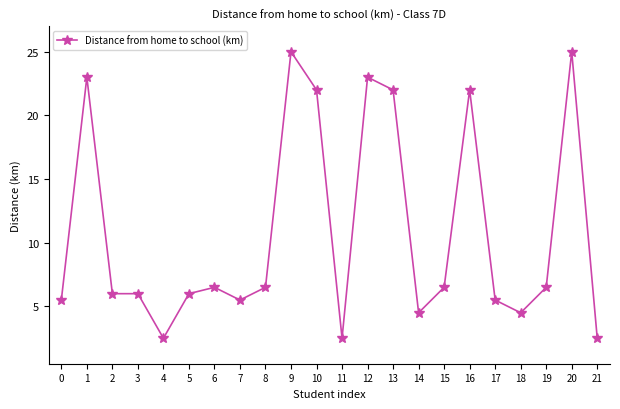

Is it true that the value at 12 is 23.0?

True